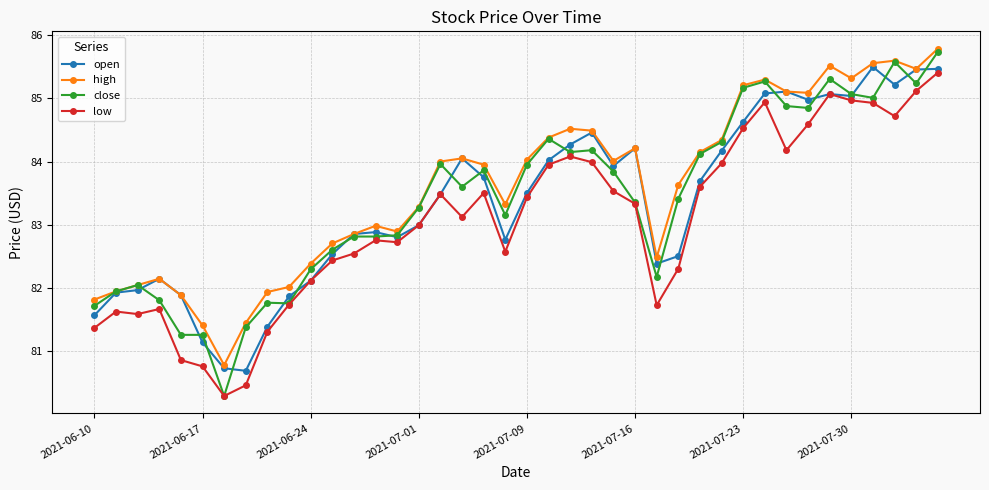

How many distinct data groups are displayed?

4